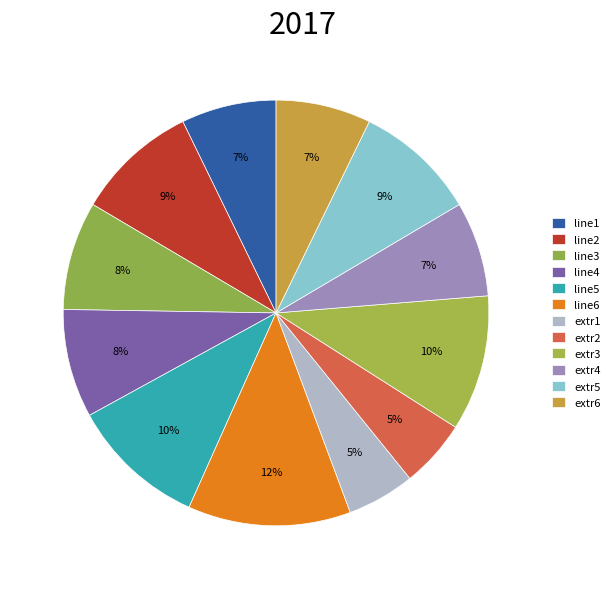

How many slices are in this pie chart?

12